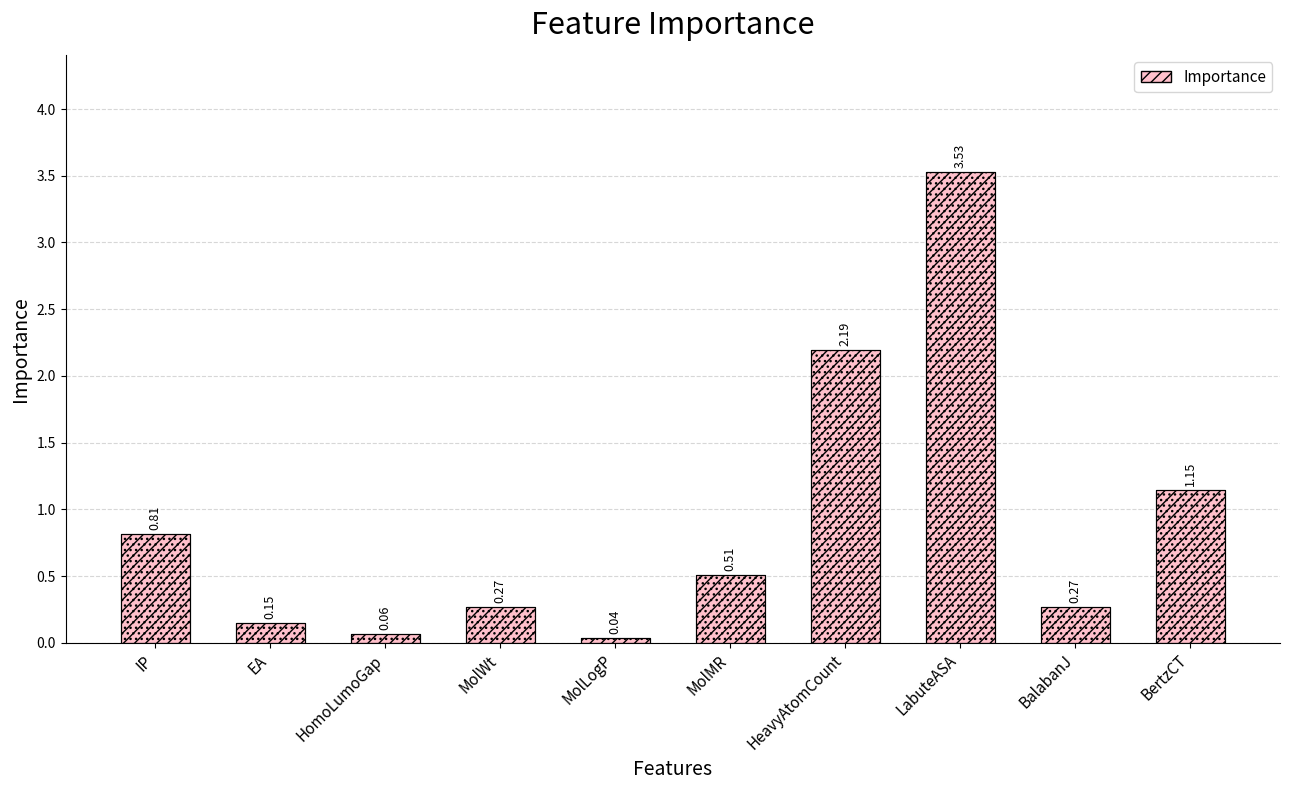

What is the sum of all values?

9.0